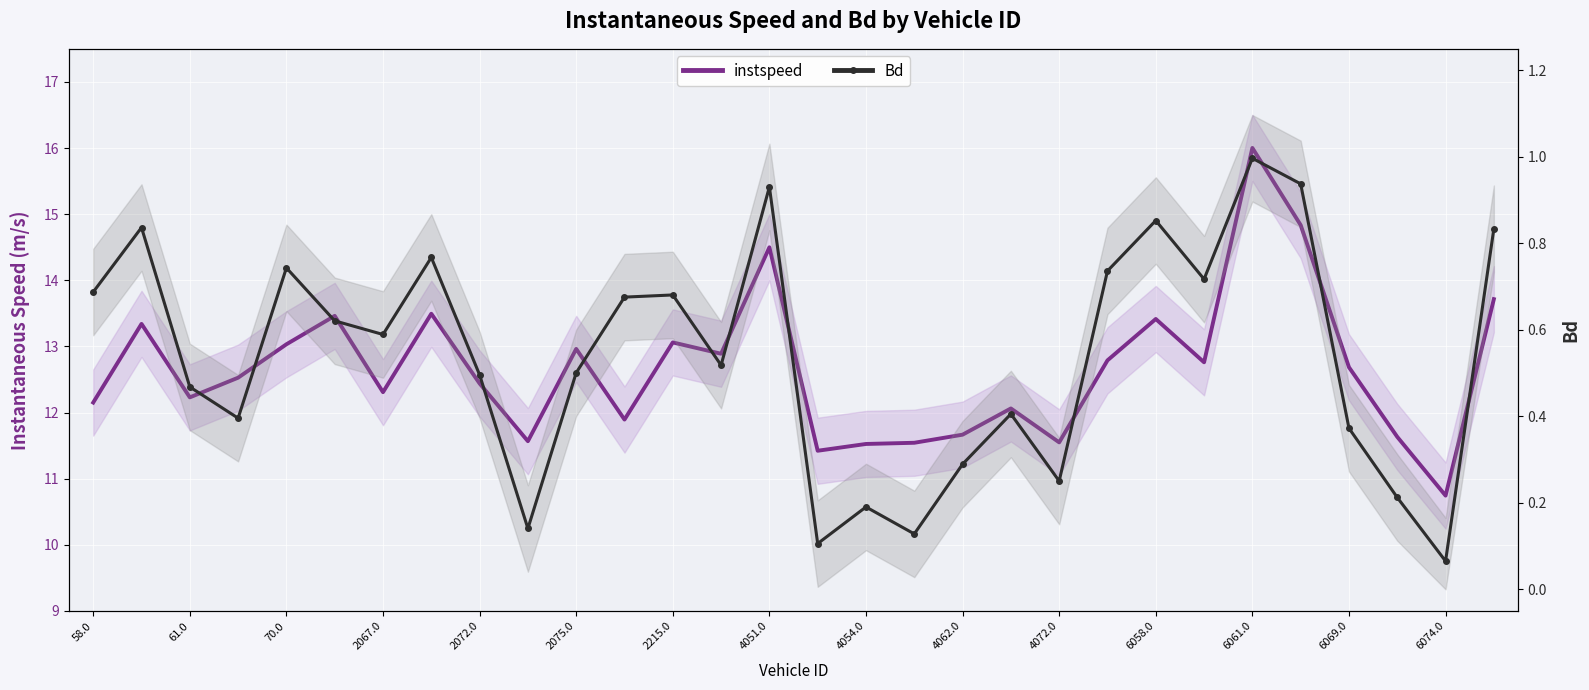

How many values in the instspeed series are below 12?

9